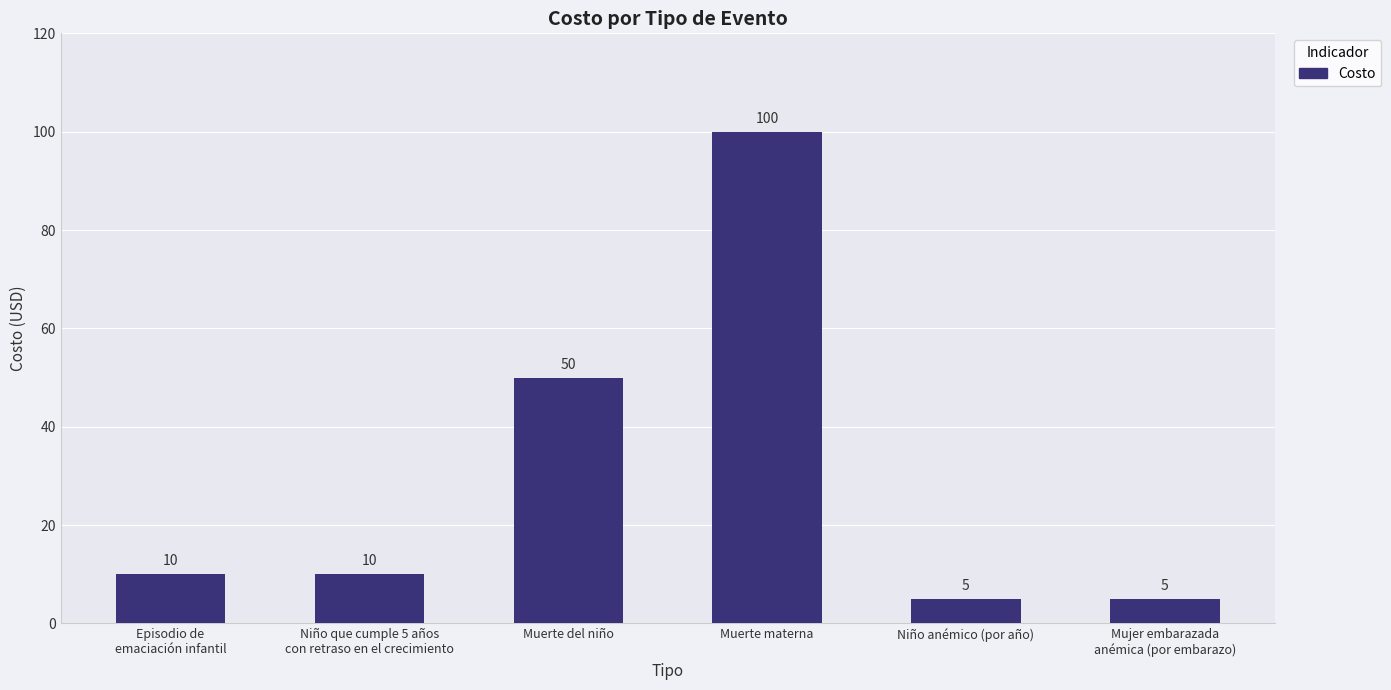

What is the change in value from Muerte materna to Niño anémico (por año)?

-95